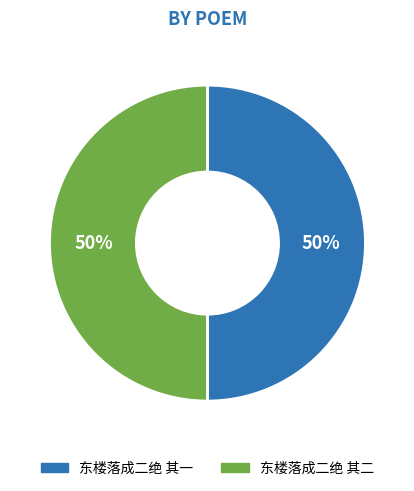

True or false: 东楼落成二绝 其二 accounts for 42% of the total.

False